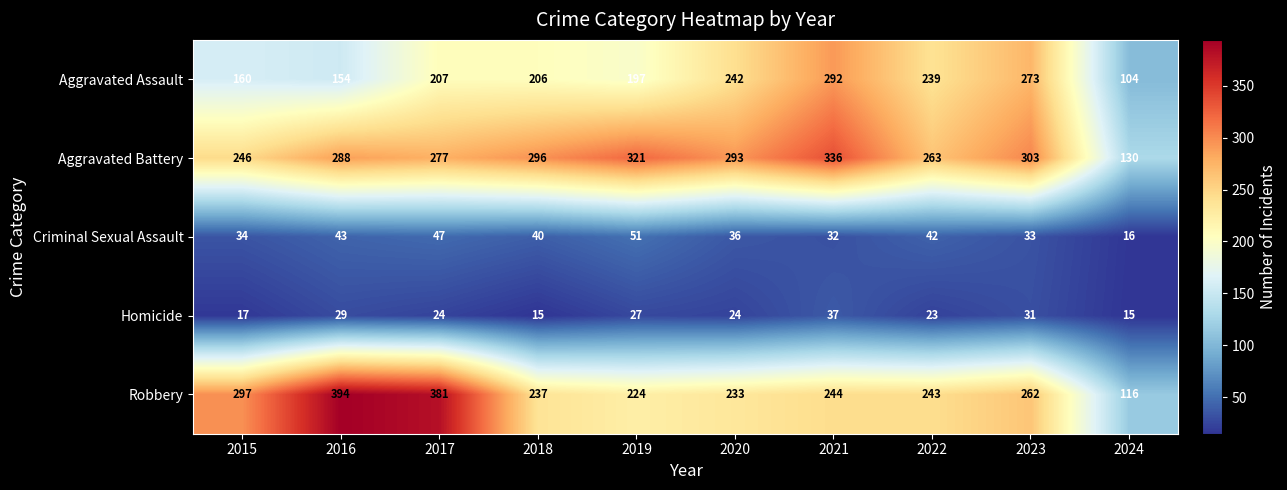

True or false: Aggravated Battery has a value of 486 at 2023.

False